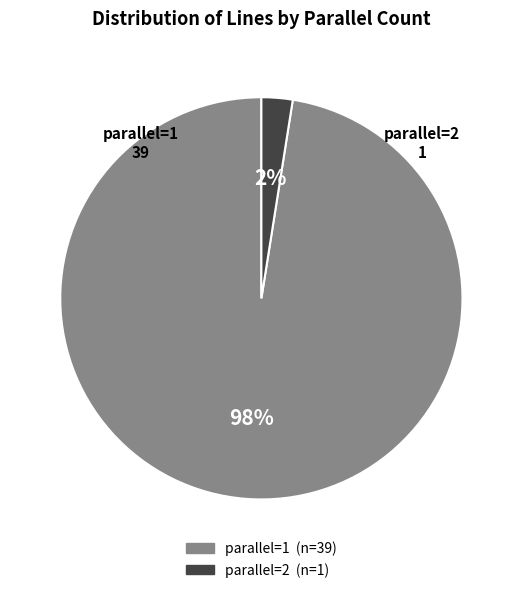

Which category has the biggest portion of the pie?

parallel=1